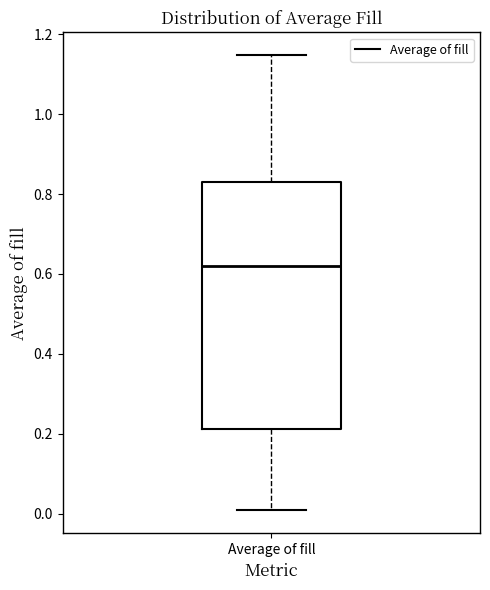

Read this box plot against the y-axis: the position of the median line, the range covered by the box, and the ends of both whiskers. The values are not printed on the chart, so give them approximately, as read against the axis.

median 0.62, box 0.22 to 0.84, whiskers 0.00 to 1.14